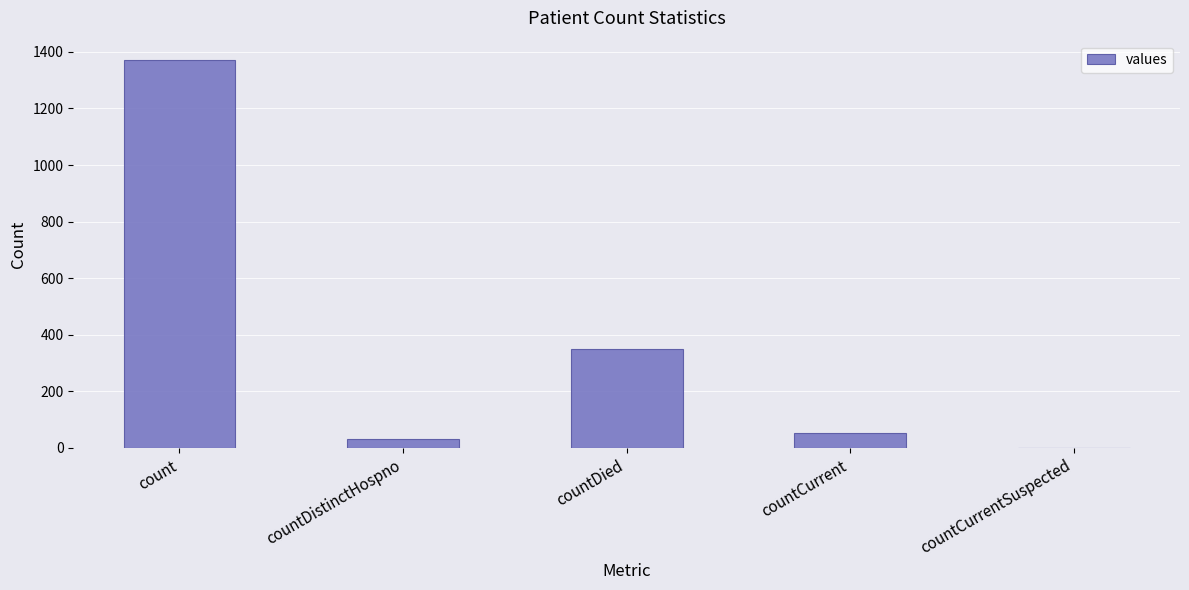

Read the value at countCurrent, to the nearest 100.

100